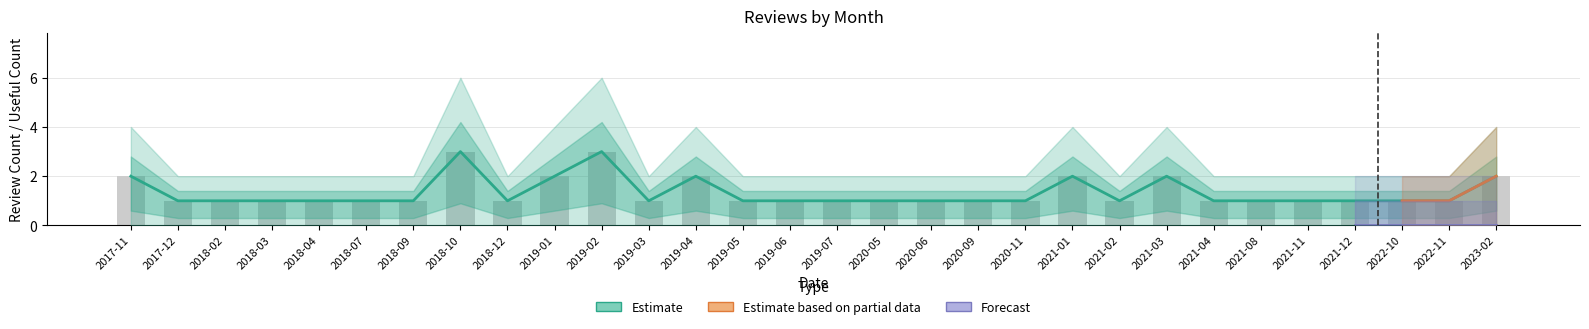

What is the label of the 6th bar from the right?

2021-08